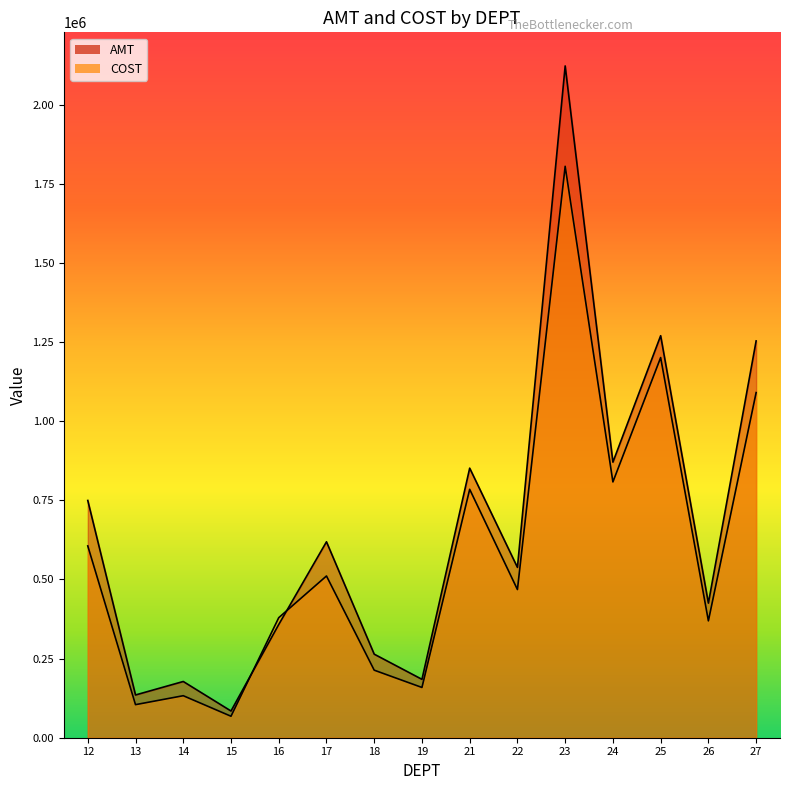

At which category does COST reach its first local peak?

14